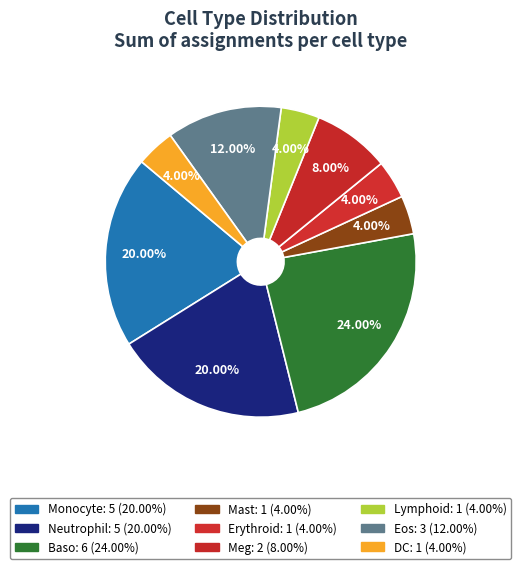

Combined, what portion of the pie is Lymphoid and Neutrophil?

24.0%